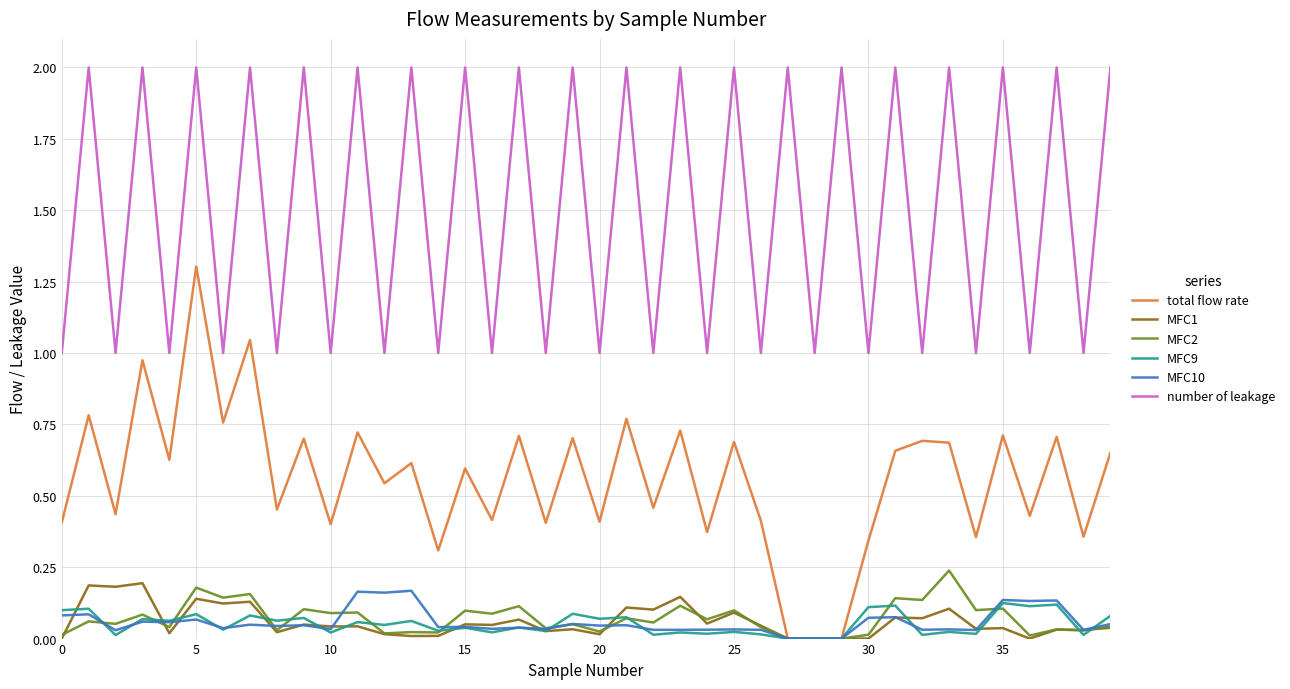

Which series has the largest range (max minus min)?

total flow rate